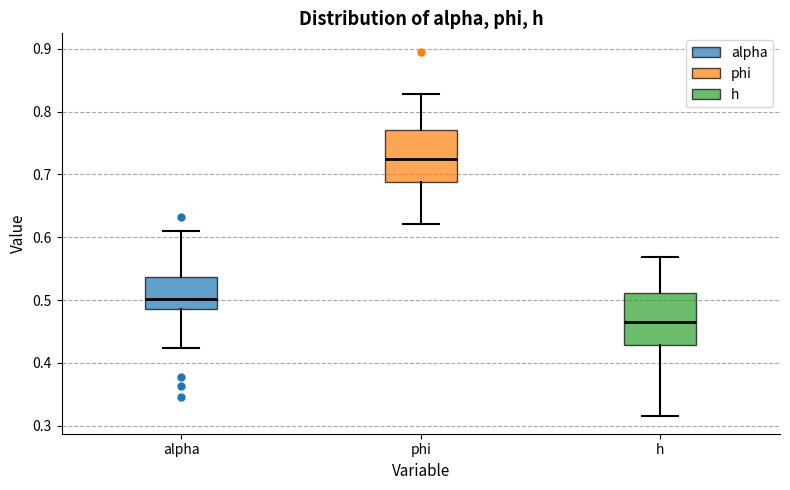

Reading left to right, read every box against the y-axis: the position of its median line, the range the box covers, and the ends of its whiskers. The values are not printed on the chart, so give them approximately, as read against the axis.

alpha: median 0.50, box 0.49 to 0.54, whiskers 0.42 to 0.61
phi: median 0.72, box 0.69 to 0.77, whiskers 0.62 to 0.83
h: median 0.47, box 0.43 to 0.51, whiskers 0.32 to 0.57